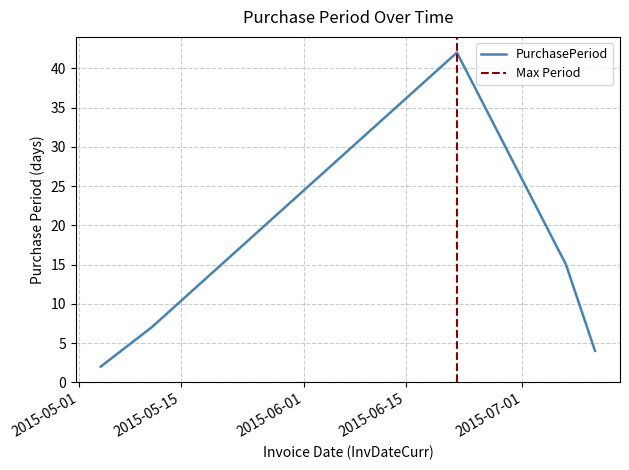

Is it true that the value at 2015-07-11 is 2?

False